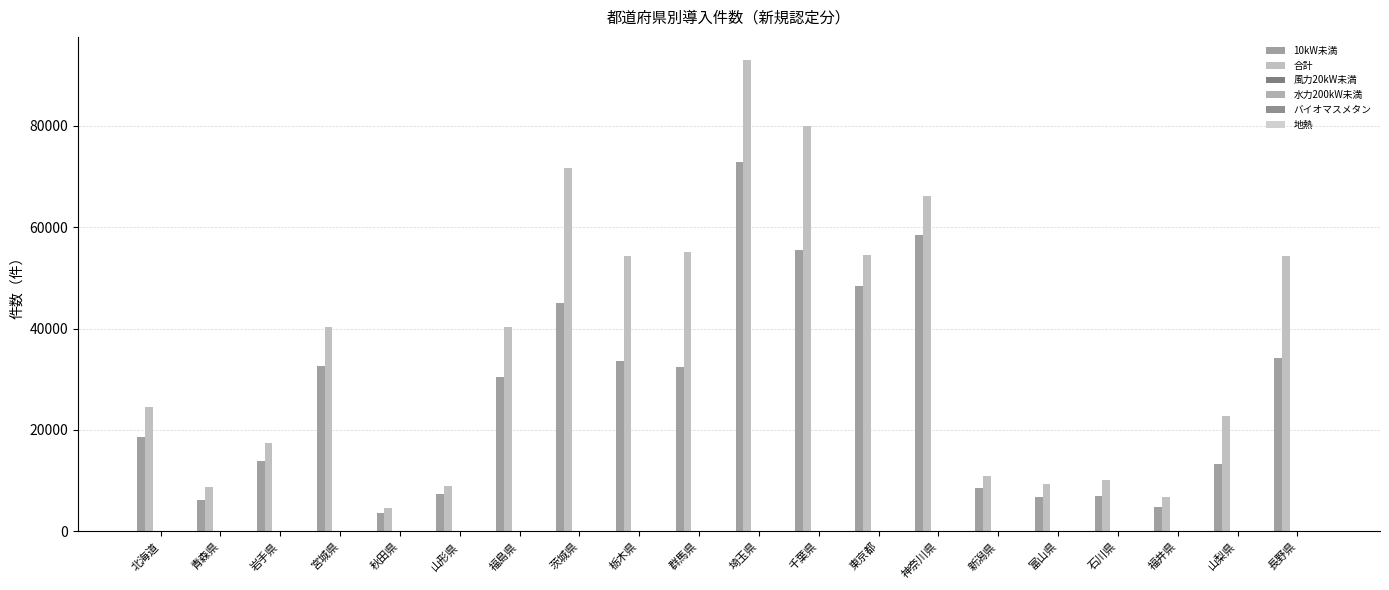

What is the total value across all series at 福井県?

11556